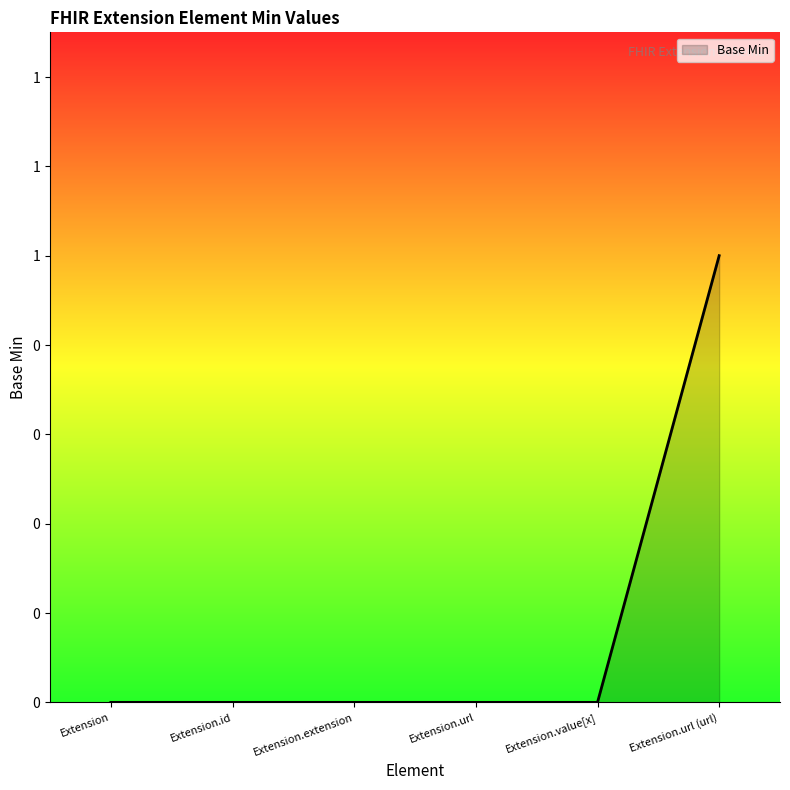

Does the chart have visible grid lines?

No